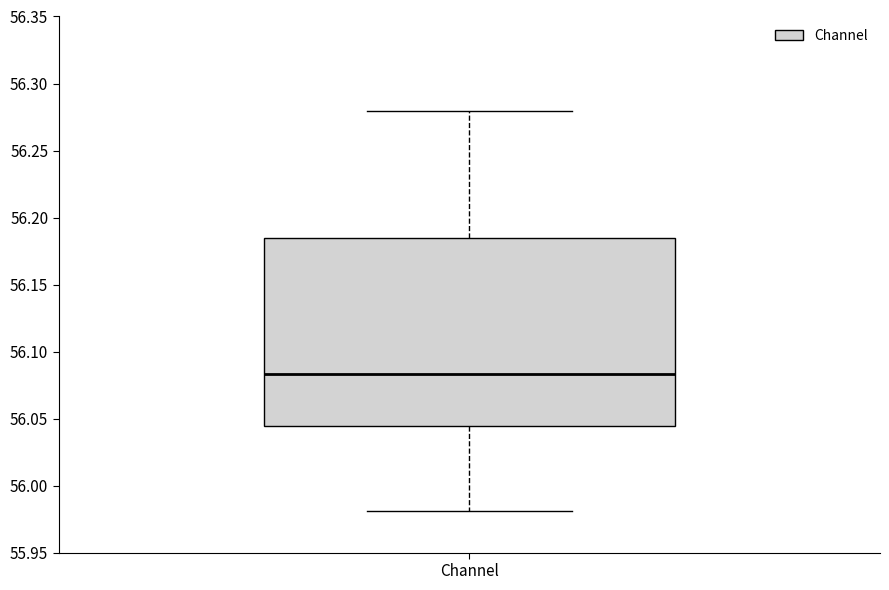

Where is the lower edge of the box for Channel on the y-axis? The values are not printed on the chart, so give them approximately, as read against the axis.

56.045